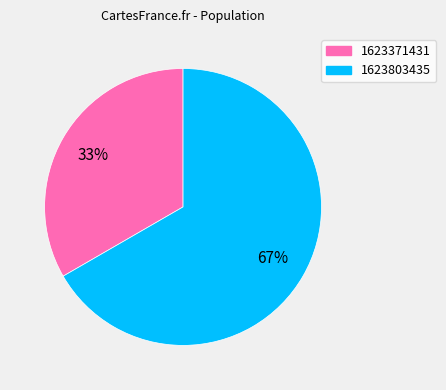

Which category accounts for the majority?

1623803435